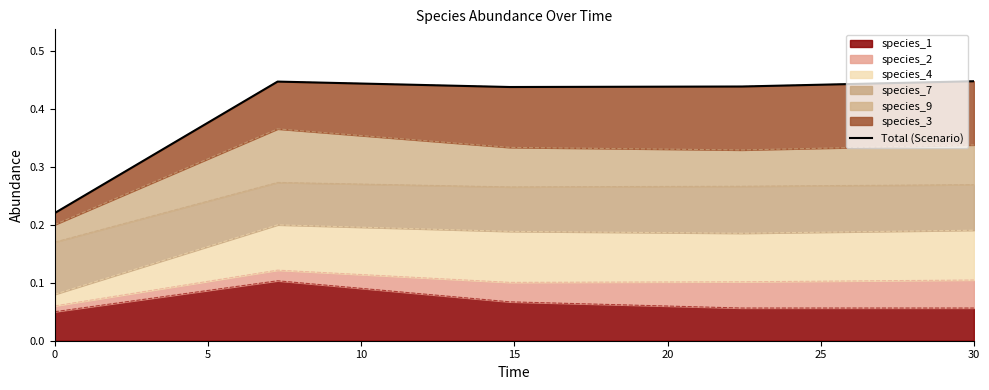

What is the change in value from 0 to 5?

+0.2